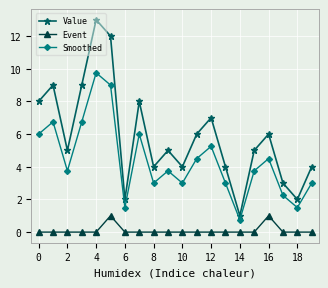

What is the maximum value shown in the chart?

13.0